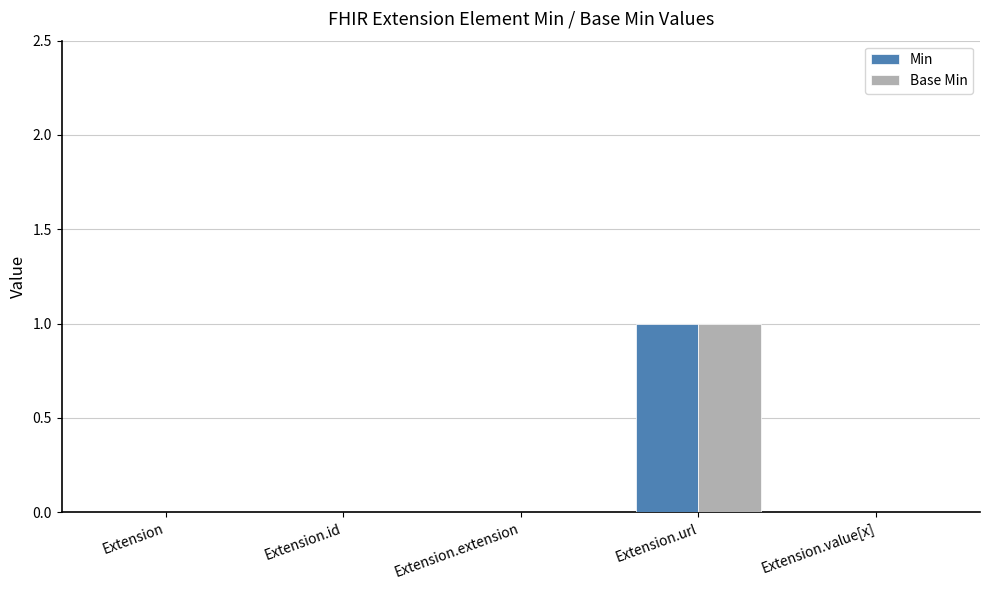

Are the bars horizontal?

No